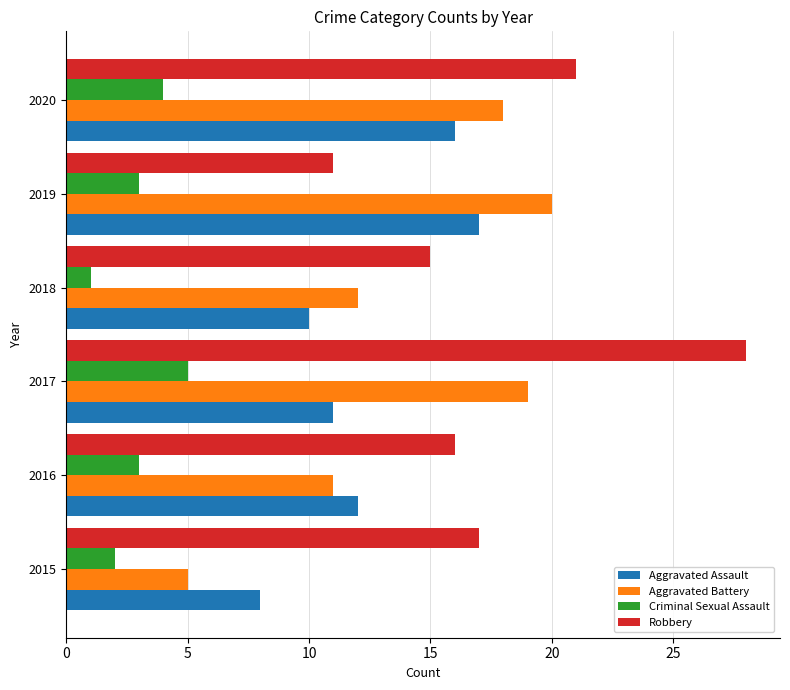

Is it true that Robbery equals 17 at 2015?

True